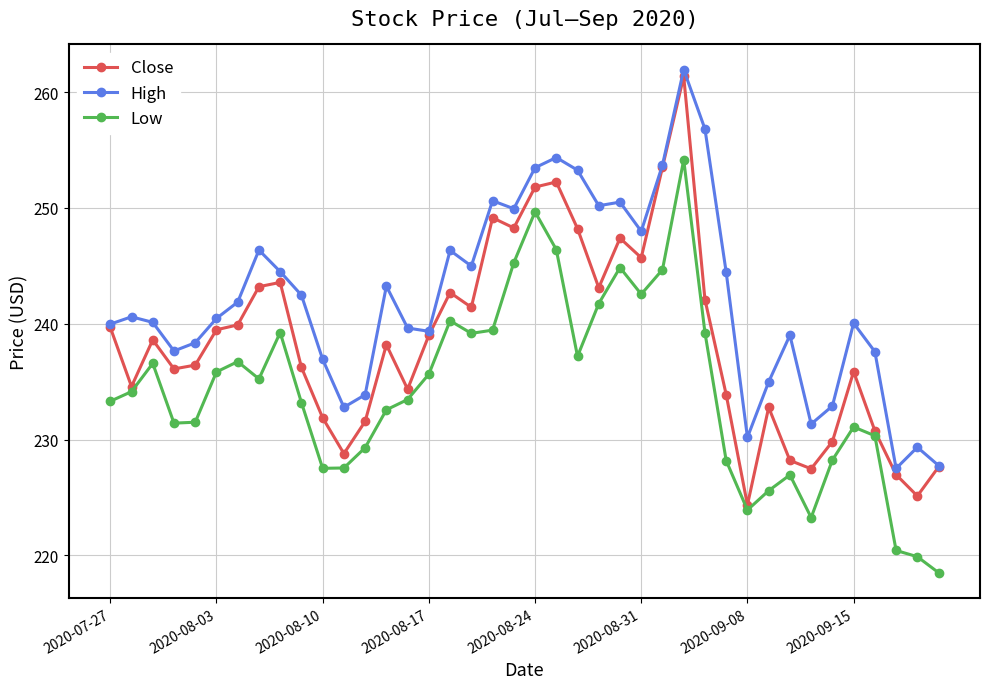

What is the value of the High point at the 6th from the left?

240.5